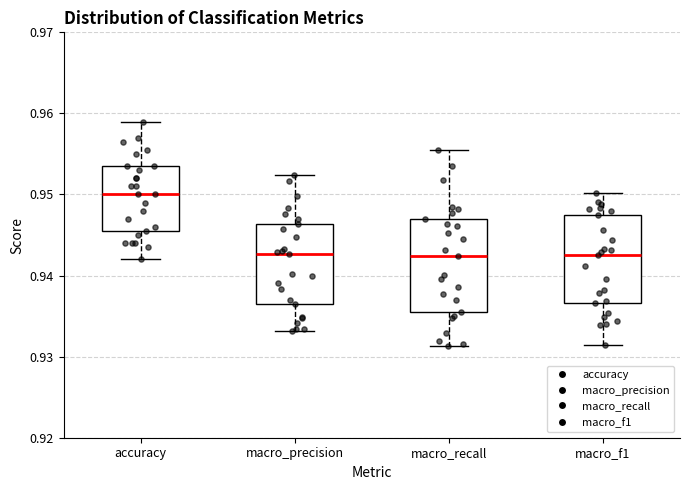

Where does the upper whisker of the box for macro_precision end on the y-axis? The values are not printed on the chart, so give them approximately, as read against the axis.

0.952